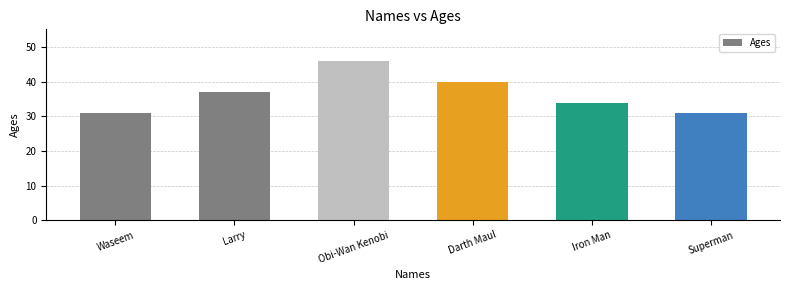

Between Larry and Superman, which is larger?

Larry